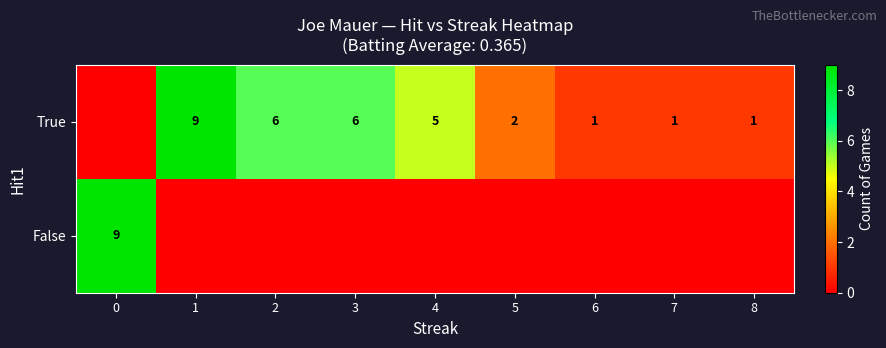

The True series shows 3 at 5. True or false?

False